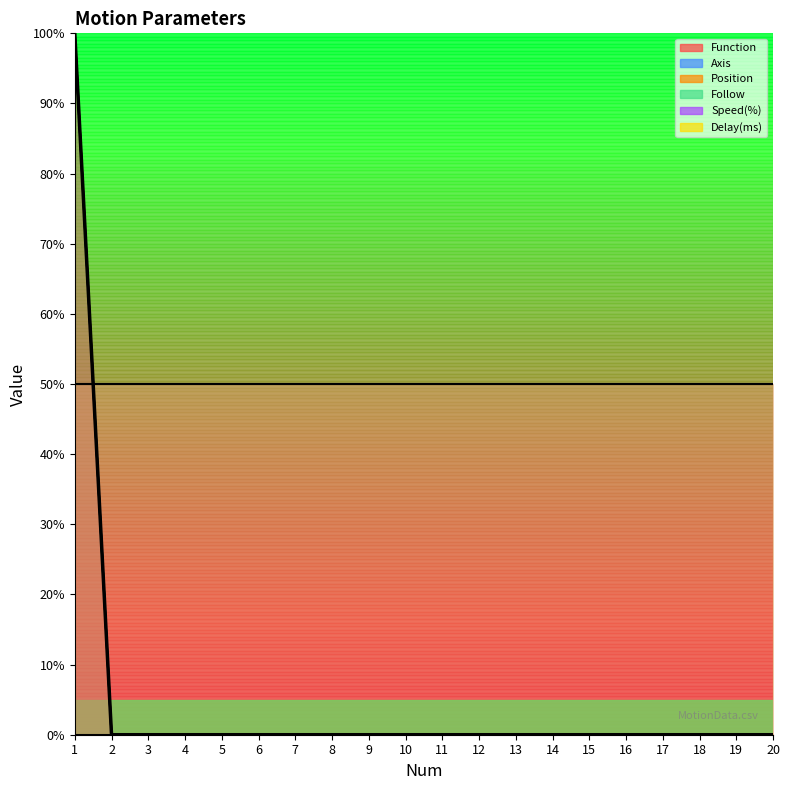

Is it true that Axis equals 176 at 1?

False